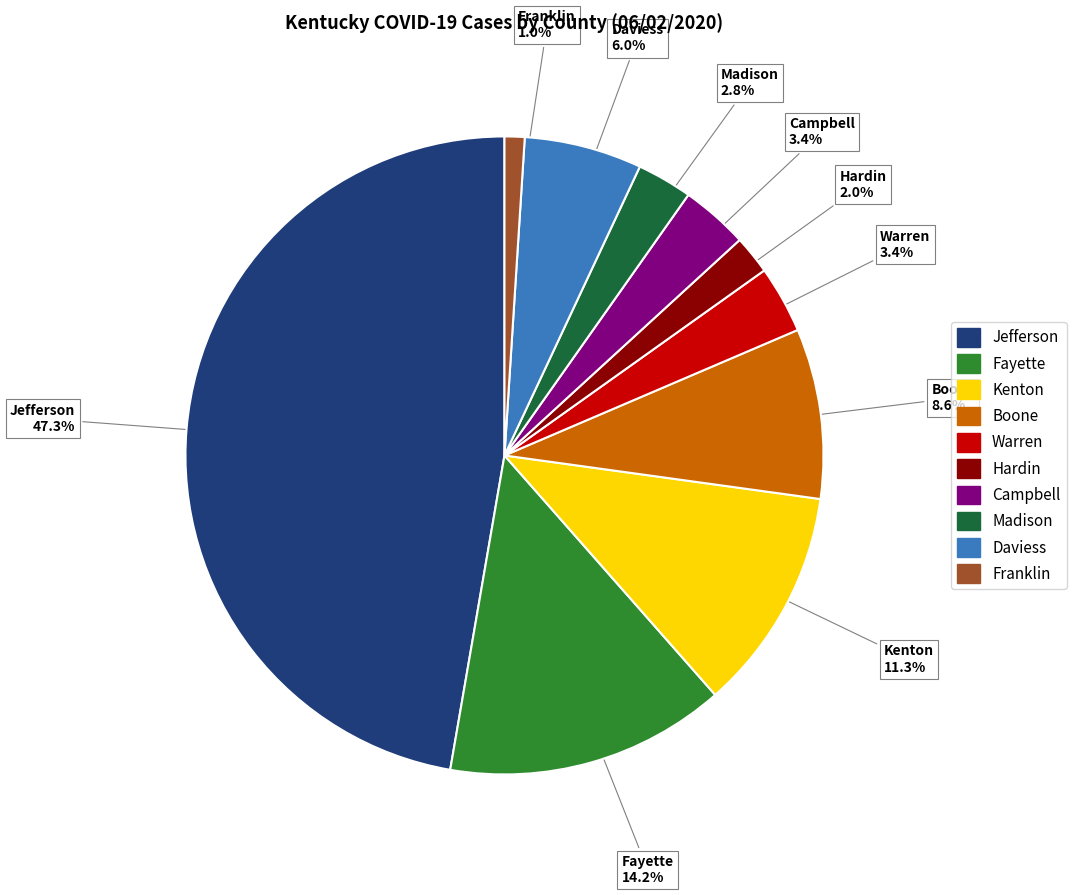

To the nearest percent, what is the difference between the largest and smallest slice percentages?

46%